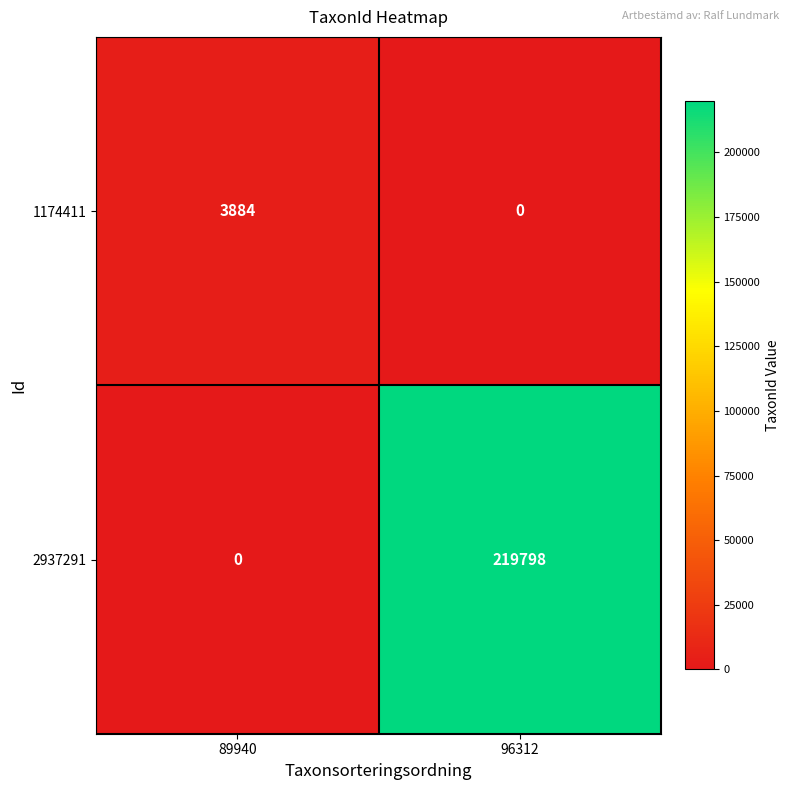

At which label is 2937291 closest to 109899?

89940